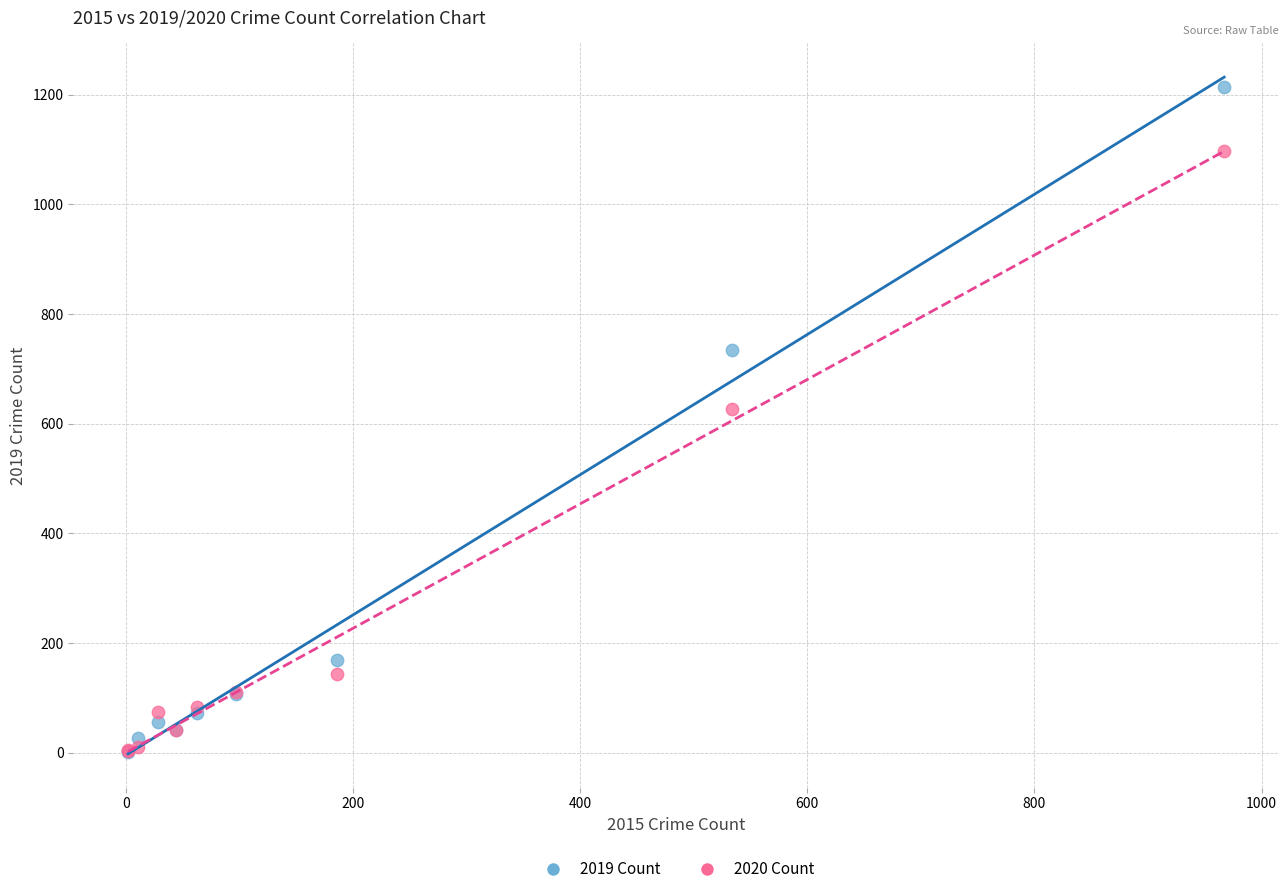

In the 2020 Count series, what Y value is closest to 550?

626